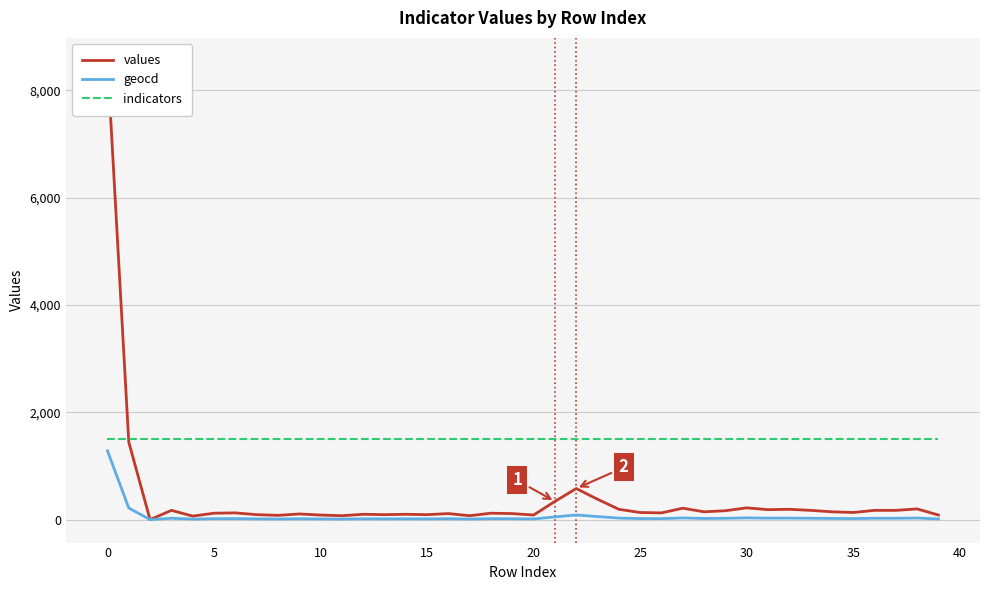

True or false: indicators and geocd cross at least once.

False